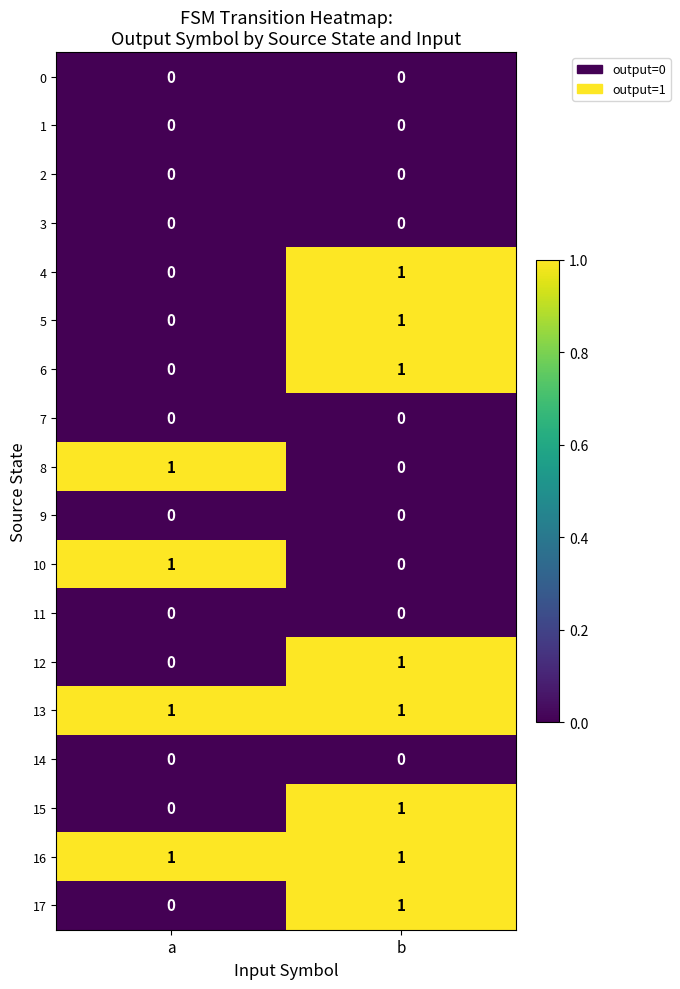

What is the maximum value shown in the chart?

1